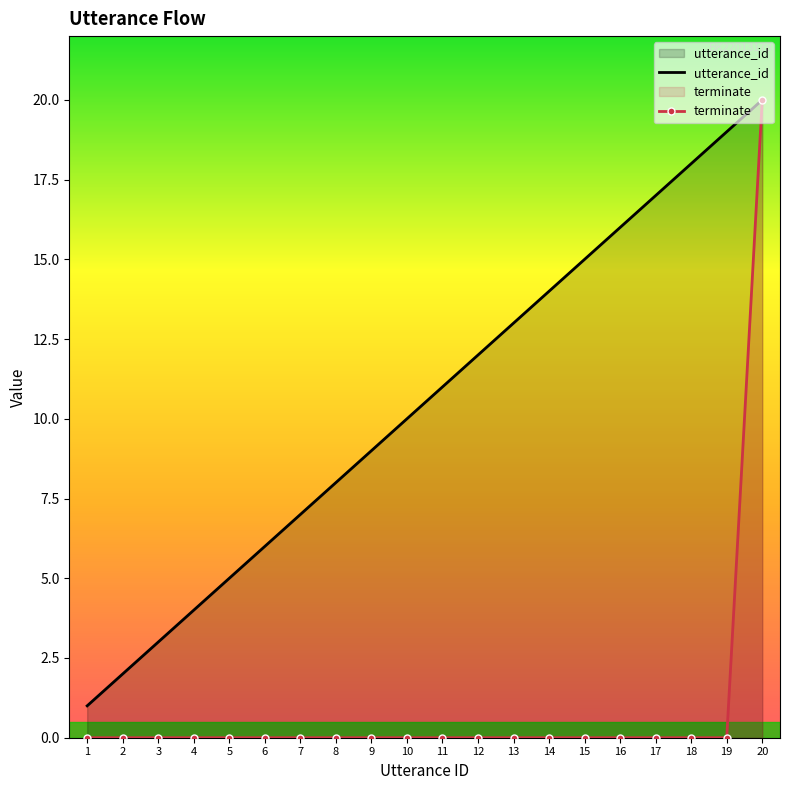

What is the sum of all utterance_id values?

210